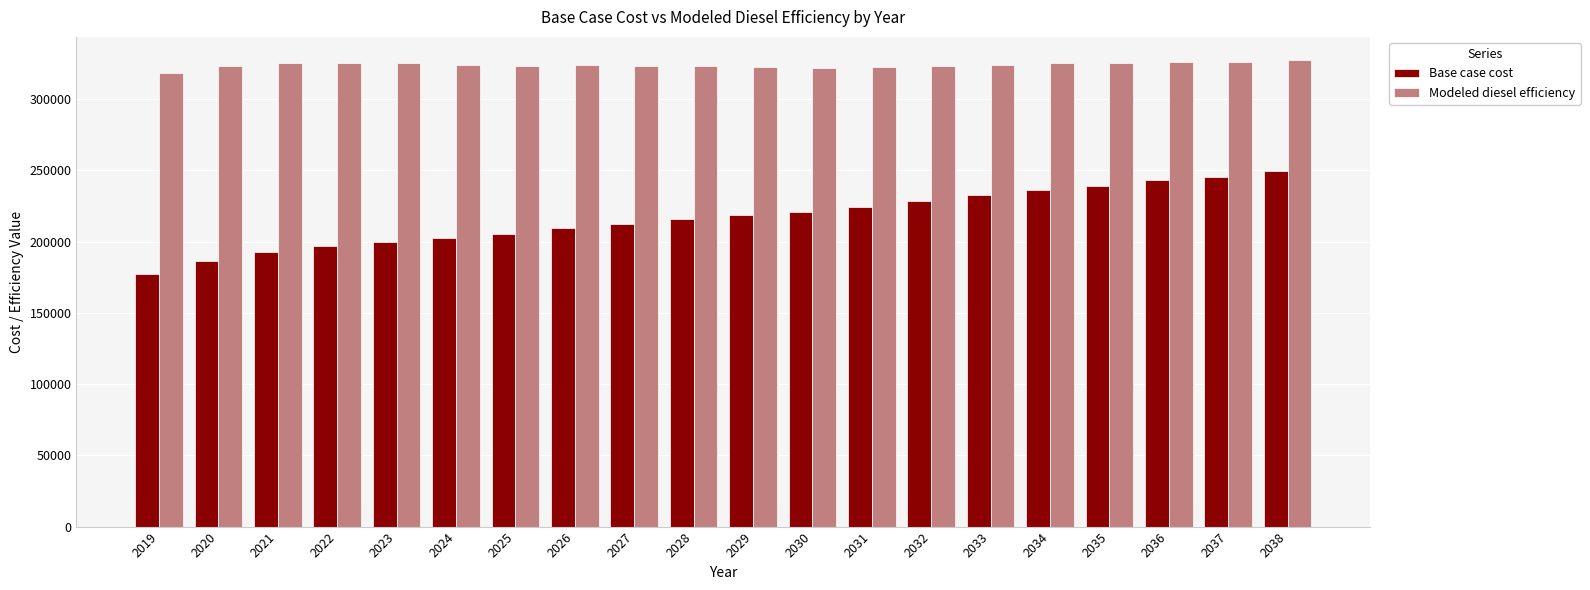

Which series has the largest range (max minus min)?

Base case cost